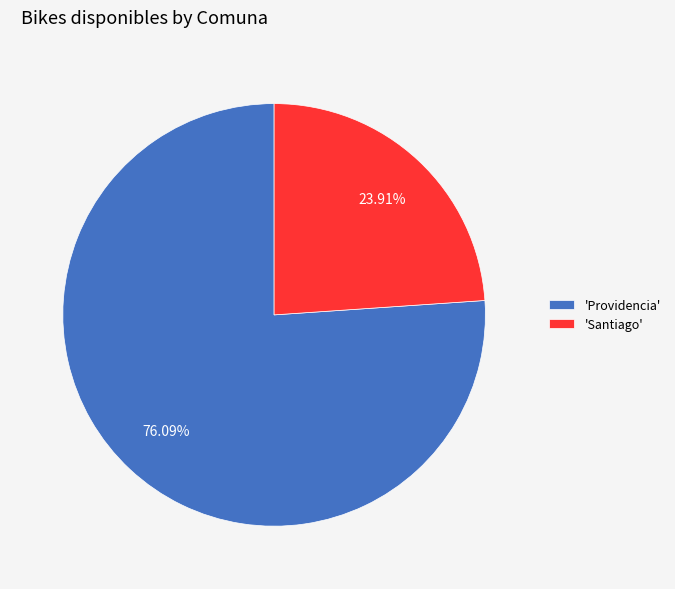

Do 'Providencia' and 'Santiago' together represent more than half of the pie?

Yes